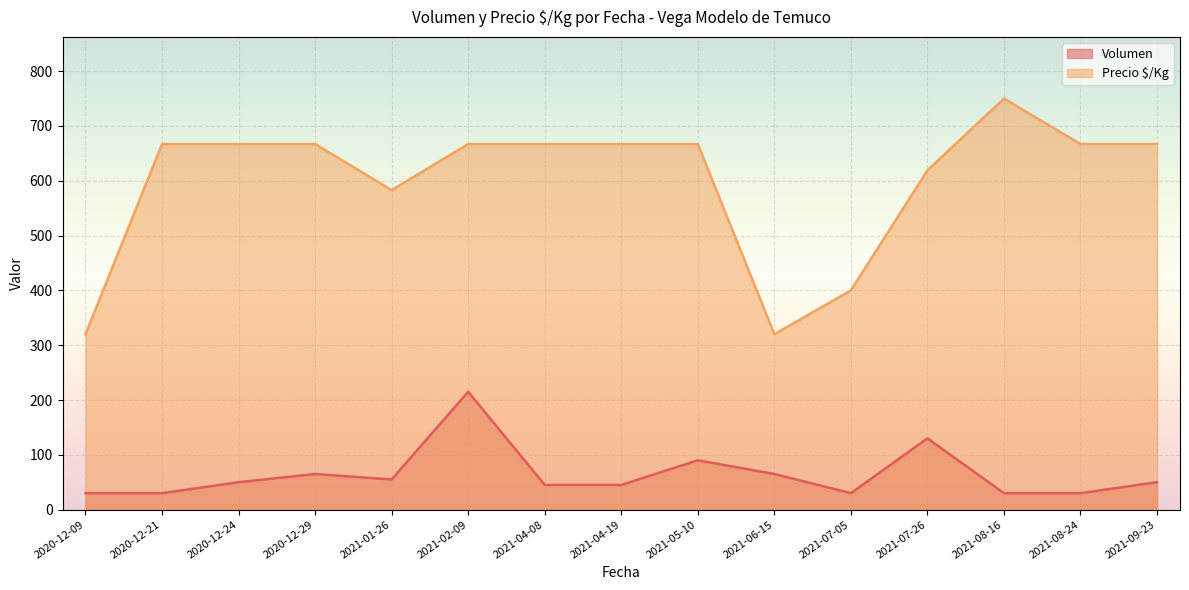

True or false: Volumen and Precio $/Kg intersect in this chart.

False